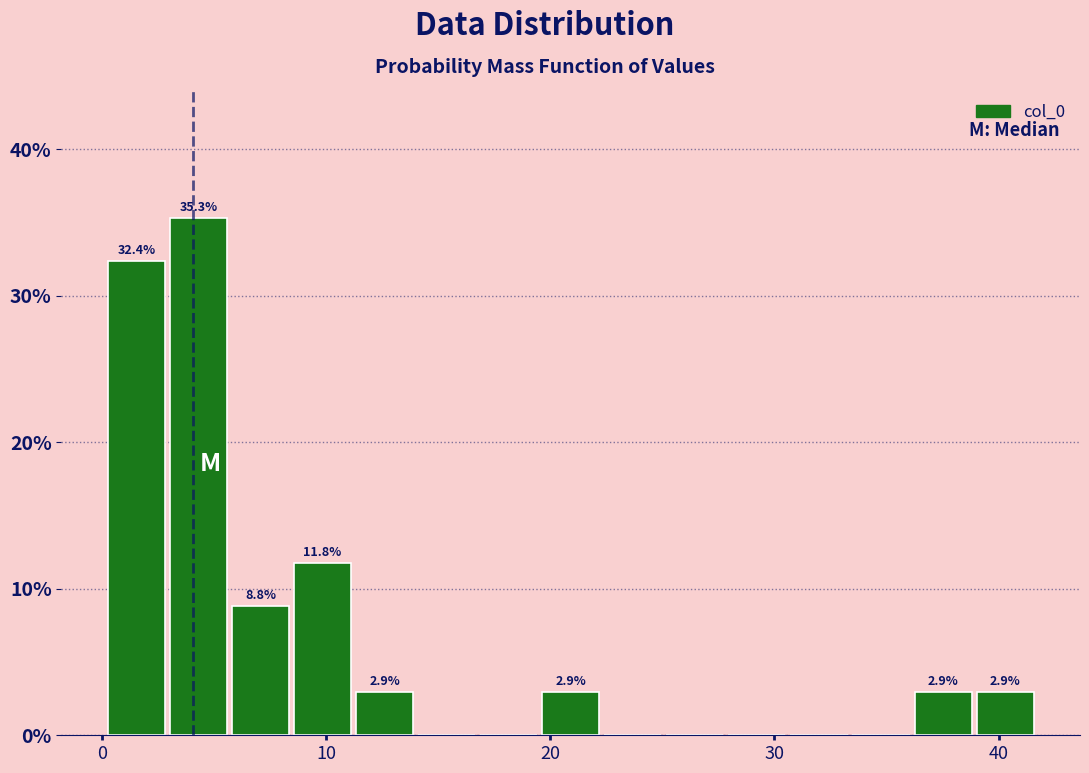

Read against the x-axis, roughly where is the centre of the tallest bar?

4